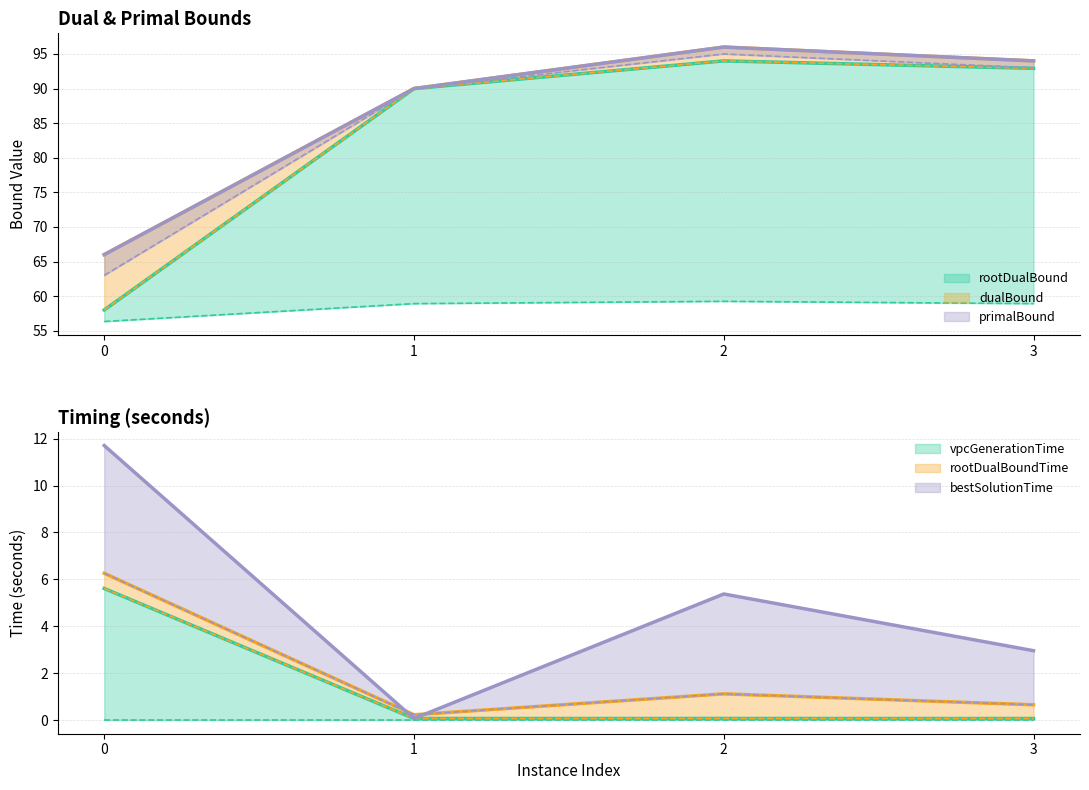

True or false: rootDualBoundTime and rootDualBound cross at least once.

False